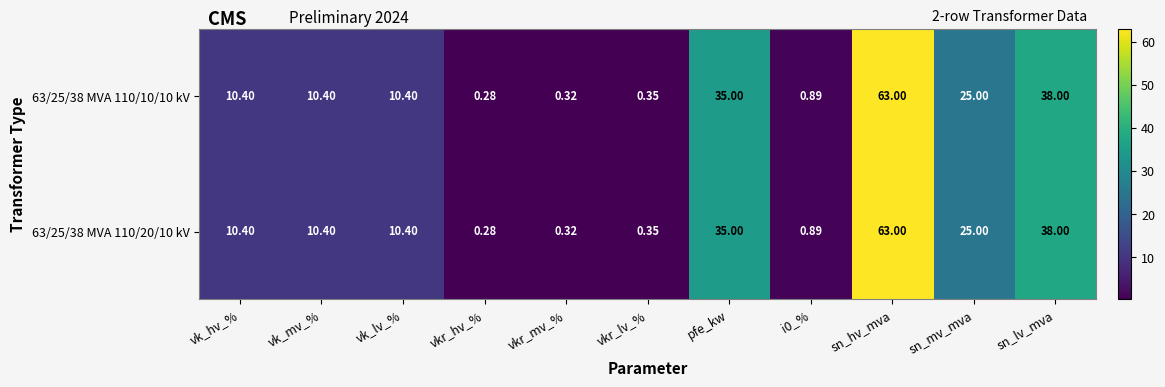

Where is 63/25/38 MVA 110/10/10 kV nearest to the value 31?

pfe_kw